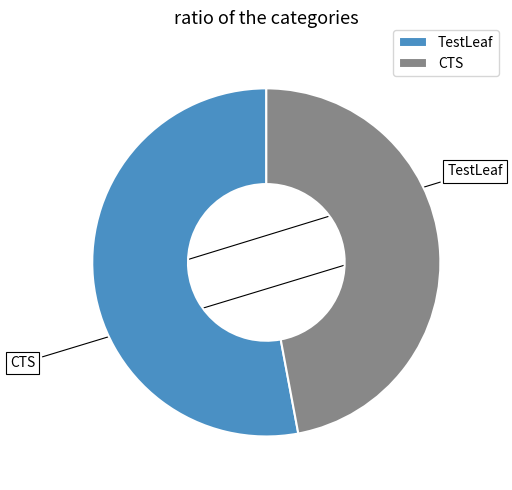

Between TestLeaf and CTS, which is larger?

TestLeaf